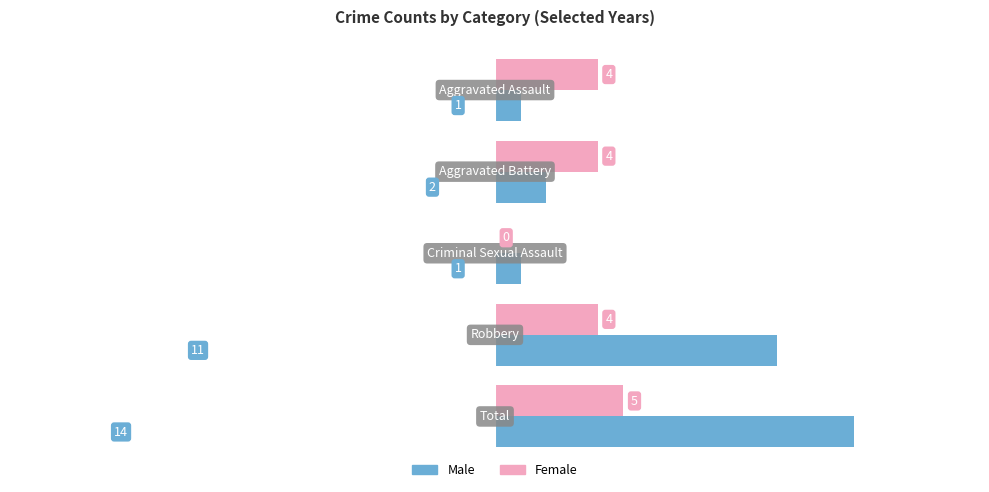

How many data points does each series have?

5